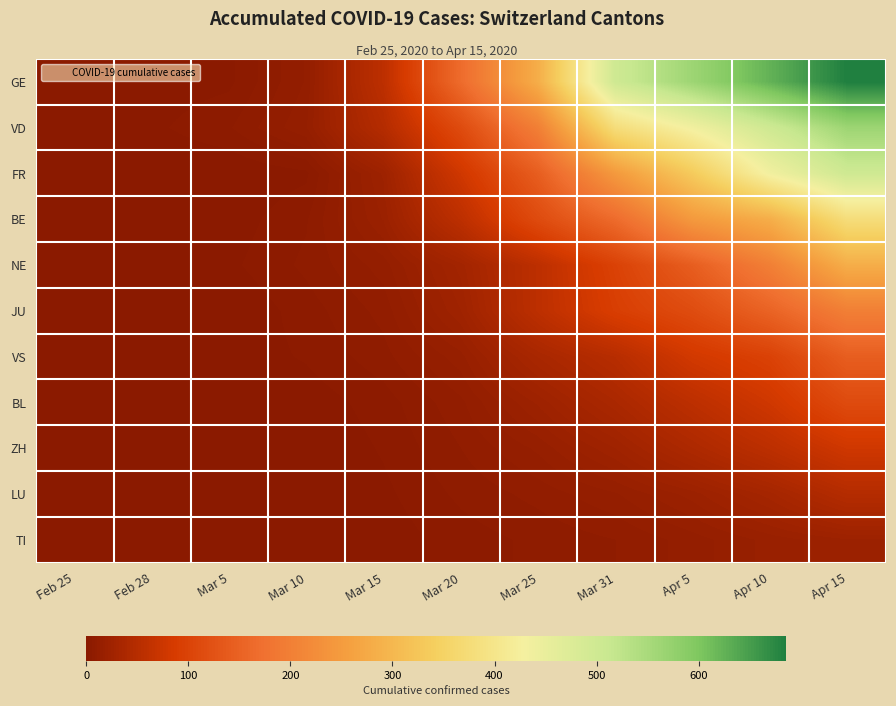

Reading left to right, transcribe all the data shown in this chart.

GE: Feb 25=0	Feb 28=1	Mar 5=2	Mar 10=11	Mar 15=57	Mar 20=165	Mar 25=282	Mar 31=501	Apr 5=564	Apr 10=625	Apr 15=686
VD: Feb 25=0	Feb 28=2	Mar 5=5	Mar 10=13	Mar 15=48	Mar 20=113	Mar 25=200	Mar 31=378	Apr 5=435	Apr 10=501	Apr 15=564
FR: Feb 25=0	Feb 28=0	Mar 5=0	Mar 10=2	Mar 15=22	Mar 20=78	Mar 25=143	Mar 31=246	Apr 5=334	Apr 10=435	Apr 15=501
BE: Feb 25=0	Feb 28=0	Mar 5=1	Mar 10=5	Mar 15=19	Mar 20=57	Mar 25=113	Mar 31=165	Apr 5=246	Apr 10=282	Apr 15=378
NE: Feb 25=0	Feb 28=0	Mar 5=2	Mar 10=6	Mar 15=12	Mar 20=28	Mar 25=57	Mar 31=98	Apr 5=143	Apr 10=200	Apr 15=282
JU: Feb 25=0	Feb 28=0	Mar 5=0	Mar 10=4	Mar 15=9	Mar 20=24	Mar 25=57	Mar 31=92	Apr 5=115	Apr 10=152	Apr 15=200
VS: Feb 25=0	Feb 28=0	Mar 5=1	Mar 10=3	Mar 15=7	Mar 20=15	Mar 25=35	Mar 31=51	Apr 5=81	Apr 10=98	Apr 15=143
BL: Feb 25=0	Feb 28=0	Mar 5=0	Mar 10=1	Mar 15=4	Mar 20=10	Mar 25=22	Mar 31=37	Apr 5=57	Apr 10=78	Apr 15=113
ZH: Feb 25=0	Feb 28=0	Mar 5=0	Mar 10=0	Mar 15=3	Mar 20=8	Mar 25=14	Mar 31=24	Apr 5=40	Apr 10=57	Apr 15=78
LU: Feb 25=0	Feb 28=0	Mar 5=0	Mar 10=0	Mar 15=2	Mar 20=6	Mar 25=9	Mar 31=13	Apr 5=20	Apr 10=31	Apr 15=48
TI: Feb 25=0	Feb 28=0	Mar 5=0	Mar 10=0	Mar 15=1	Mar 20=4	Mar 25=6	Mar 31=8	Apr 5=12	Apr 10=17	Apr 15=21